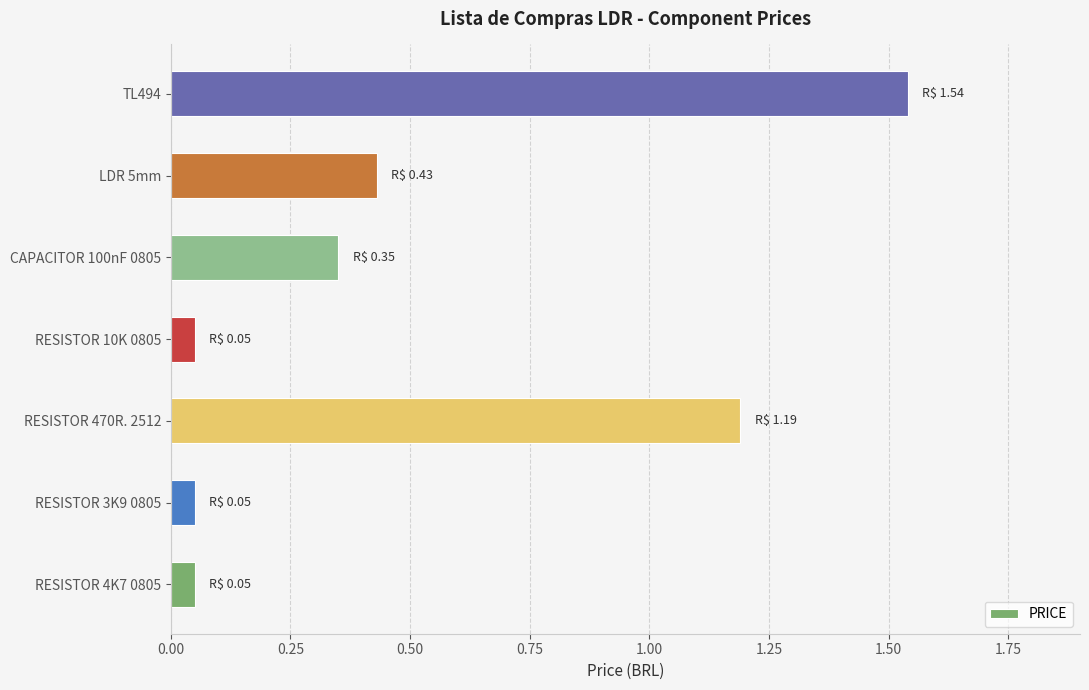

What is the average value?

0.5